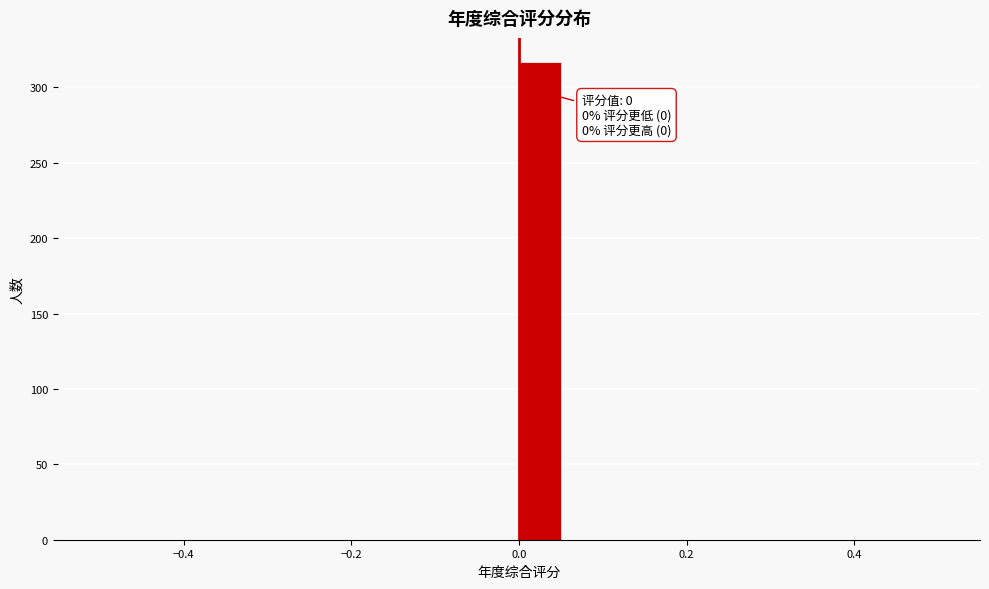

Read against the x-axis, roughly where is the centre of the tallest bar?

0.02